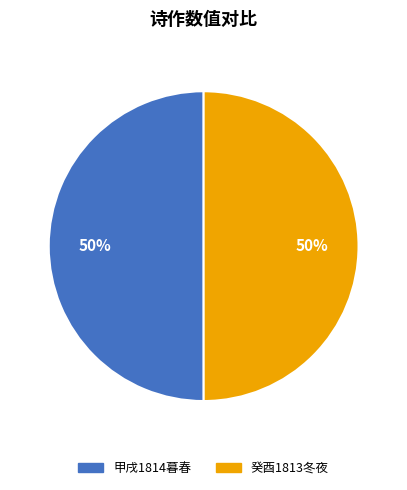

How many slices are in this pie chart?

2